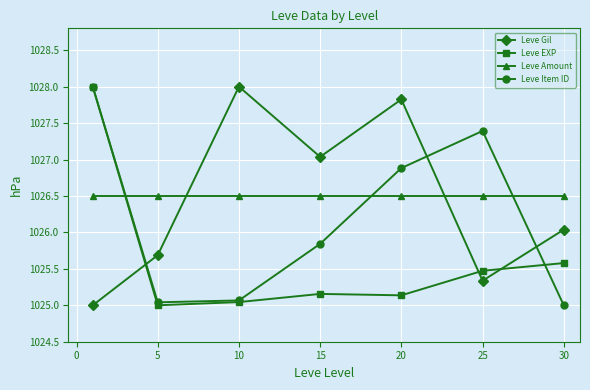

True or false: Leve Item ID has more than 1 interior local peaks.

False